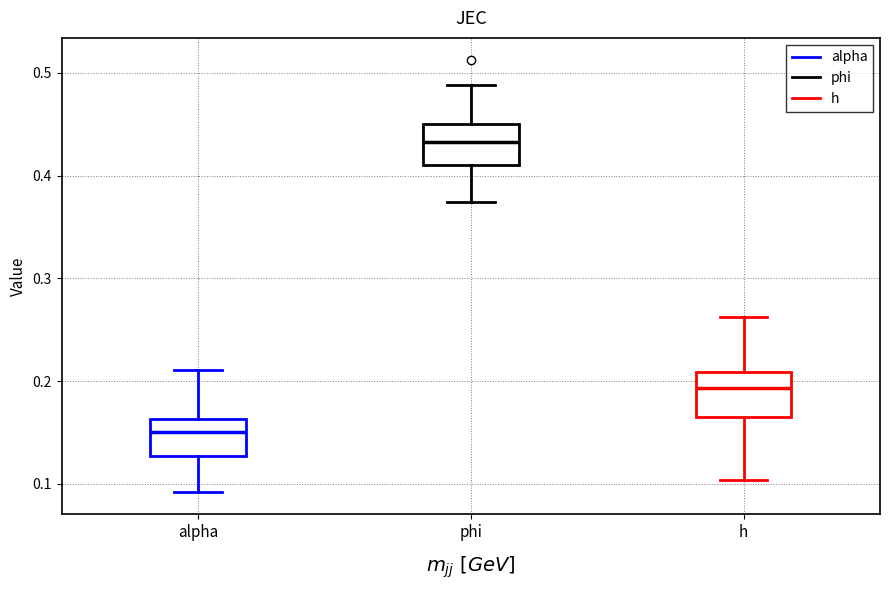

Reading left to right, transcribe this box plot: for each box, give where its median line is, the range the box spans, and where its two whiskers end, as read against the y-axis. The values are not printed on the chart, so give them approximately, as read against the axis.

alpha: median 0.15, box 0.13 to 0.16, whiskers 0.09 to 0.21
phi: median 0.43, box 0.41 to 0.45, whiskers 0.37 to 0.49
h: median 0.19, box 0.16 to 0.21, whiskers 0.10 to 0.26